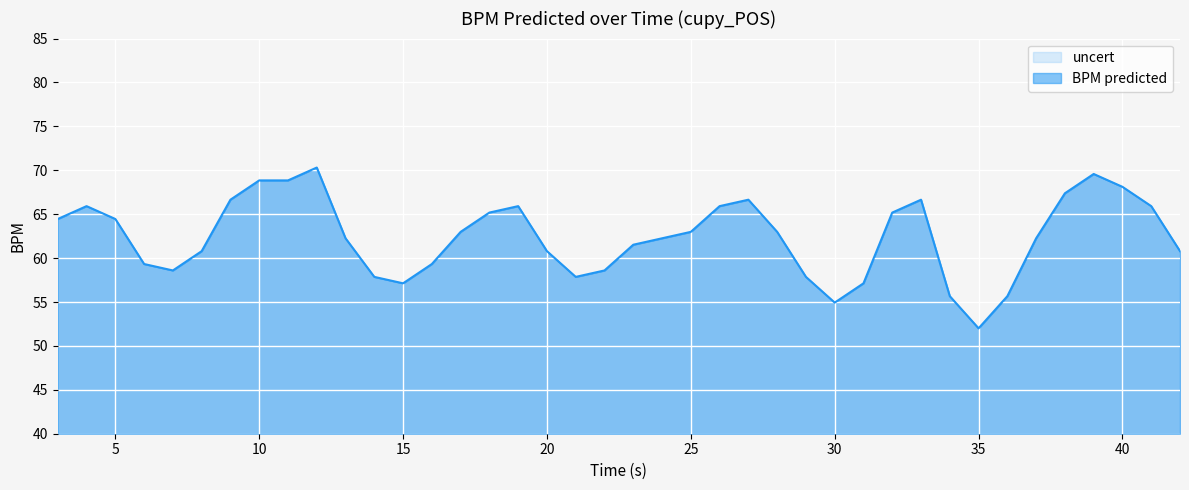

Read the value at 16.0.

59.3